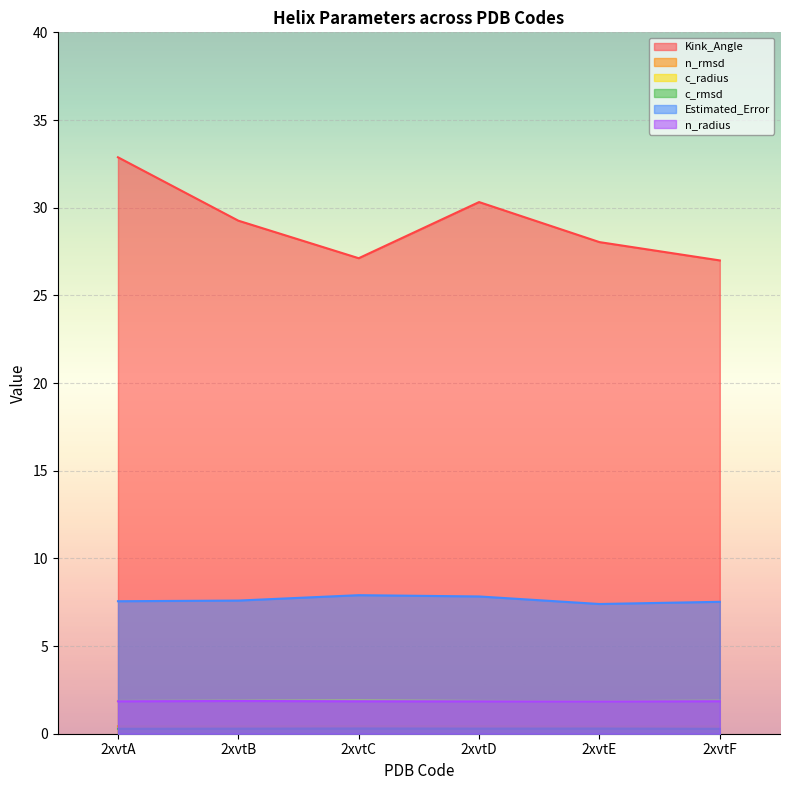

The Estimated_Error series shows 4.7 at 2xvtD. True or false?

False